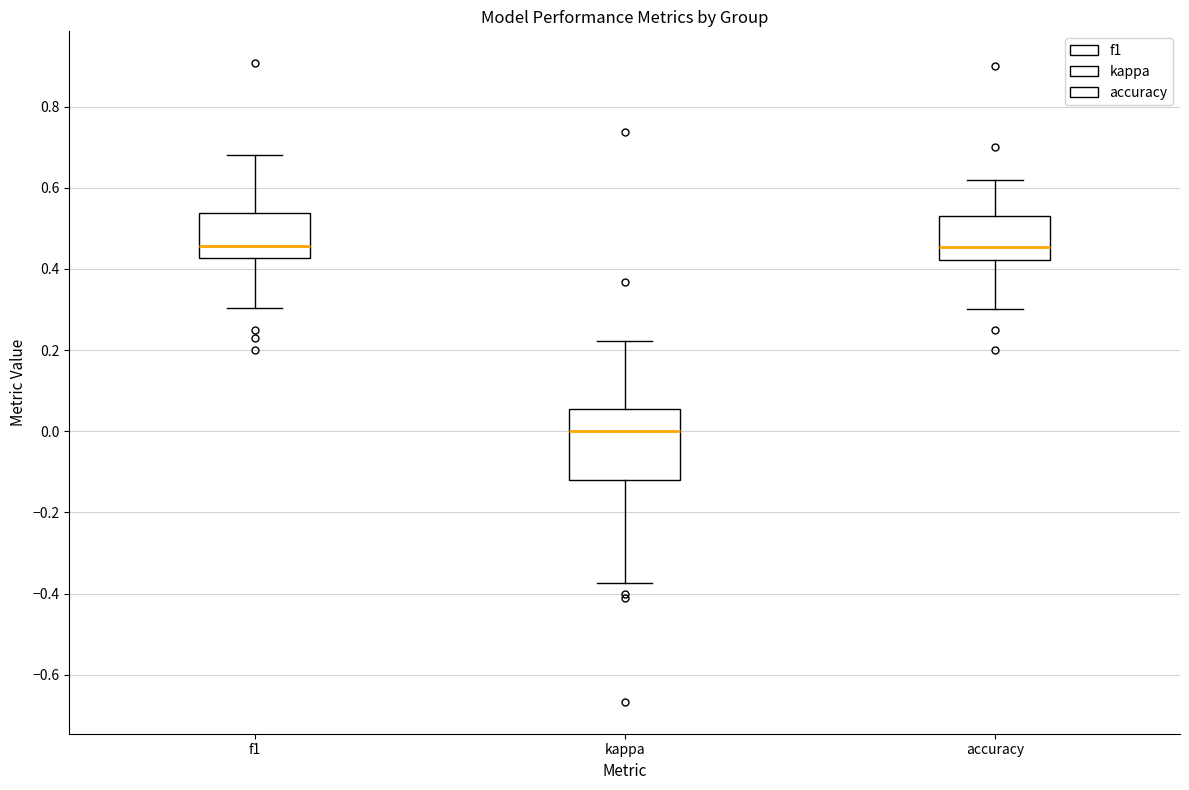

Where does the upper whisker of the box for kappa end on the y-axis? The values are not printed on the chart, so give them approximately, as read against the axis.

0.22